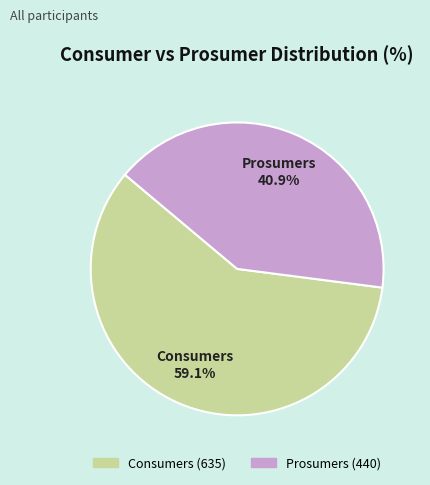

The Consumers slice represents 50% of the pie. True or false?

False